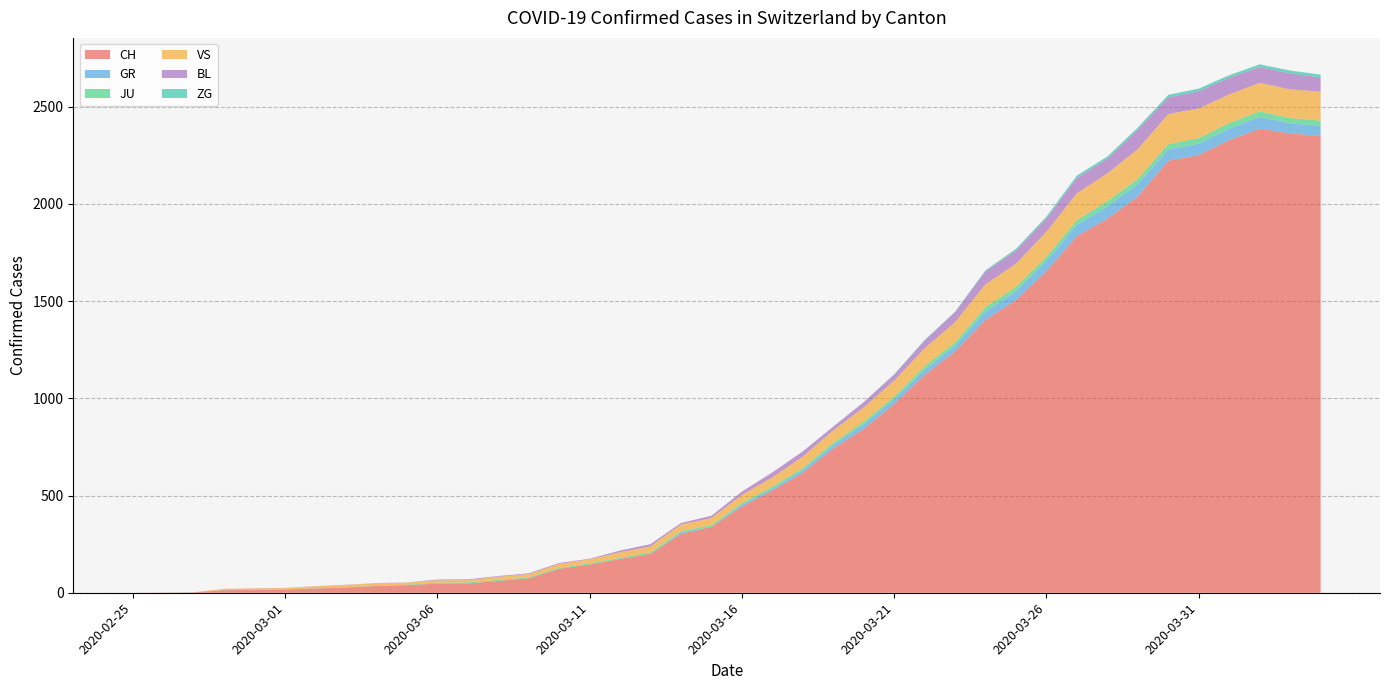

Reading left to right, transcribe all the data shown in this chart.

CH: 0	1	2	13	15	16	22	27	35	39	47	48	61	74	123	145	174	200	303	339	443	526	617	741	842	971	1120	1241	1404	1505	1654	1834	1924	2038	2222	2251	2328	2387	2363	2349
GR: 0	0	0	0	0	0	0	0	0	0	0	0	0	0	0	0	0	0	6	0	9	9	13	18	24	24	27	29	43	45	52	58	63	63	58	58	59	60	51	52
JU: 0	0	1	1	1	1	1	1	1	2	5	5	5	5	5	6	6	8	8	9	9	11	11	12	14	13	18	18	22	23	22	25	27	28	28	29	29	29	28	27
VS: 0	0	0	6	6	7	10	12	13	11	12	12	16	17	20	21	28	30	34	36	42	47	59	64	73	83	92	104	118	119	129	138	143	153	154	153	147	147	147	150
BL: 0	0	0	0	1	1	1	1	1	1	4	4	4	4	5	3	9	12	8	12	17	26	27	19	27	30	40	51	66	68	68	79	75	99	86	88	86	81	82	73
ZG: 0	0	0	0	0	0	0	0	0	0	0	0	0	0	0	0	0	0	0	0	0	0	0	1	1	3	3	3	6	9	10	12	12	12	13	14	13	14	15	14